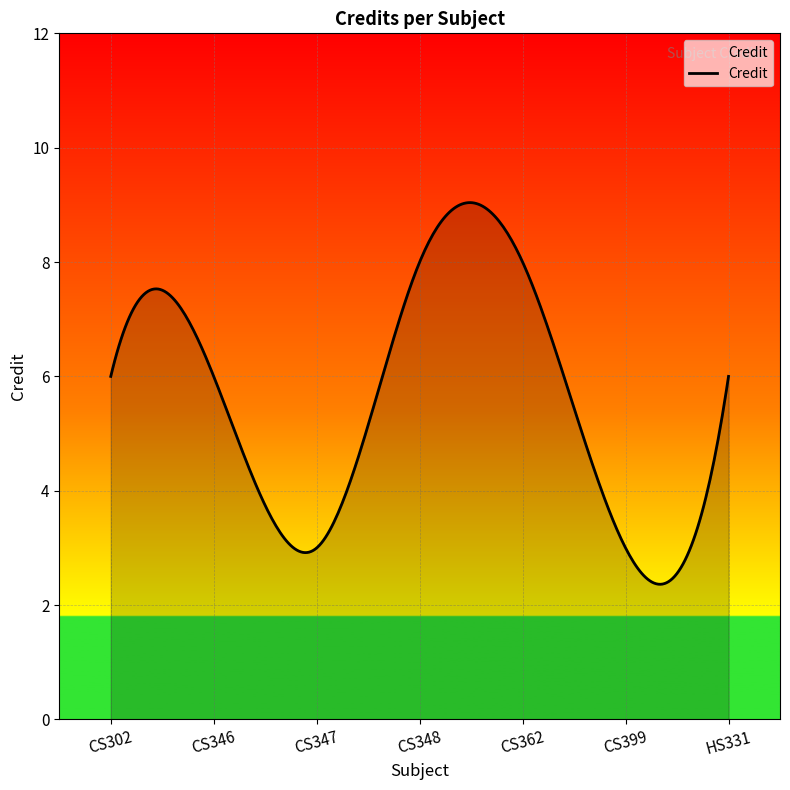

What is the greatest value displayed?

9.0